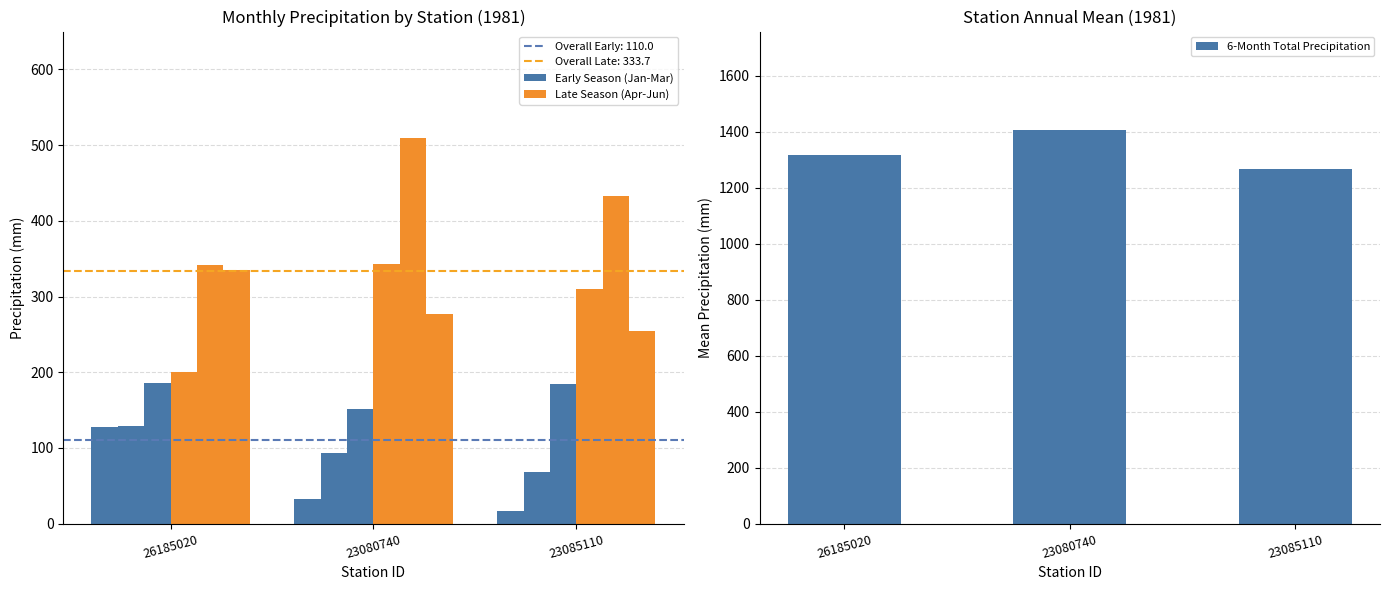

What is the maximum value for 6-Month Total Precipitation?

1407.0